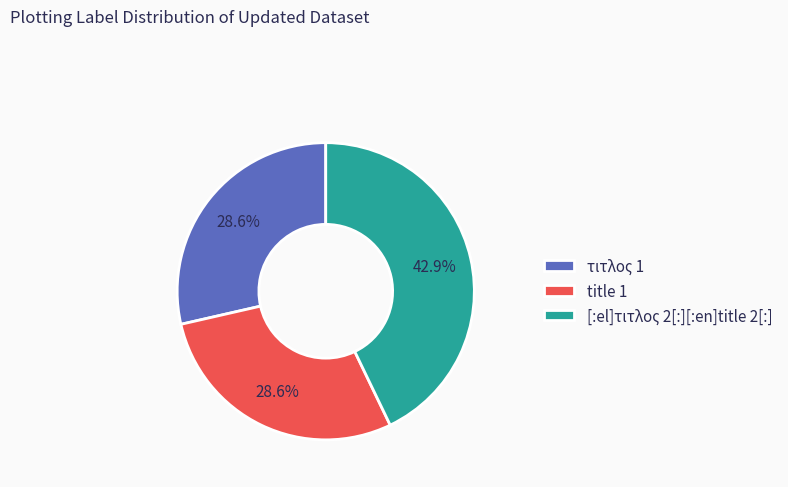

Which has a higher value, [:el]τιτλος 2[:][:en]title 2[:] or title 1?

[:el]τιτλος 2[:][:en]title 2[:]